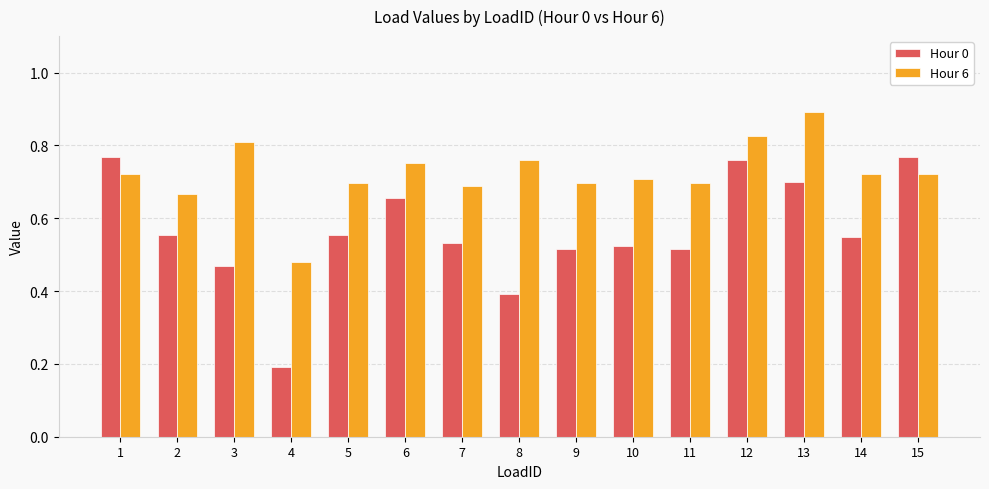

What is the difference between the maximum and minimum values in the Hour 6 series?

0.4